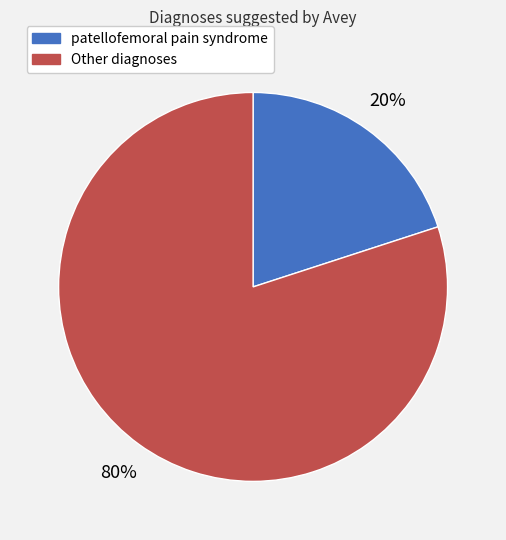

Does any single category account for the majority?

Yes